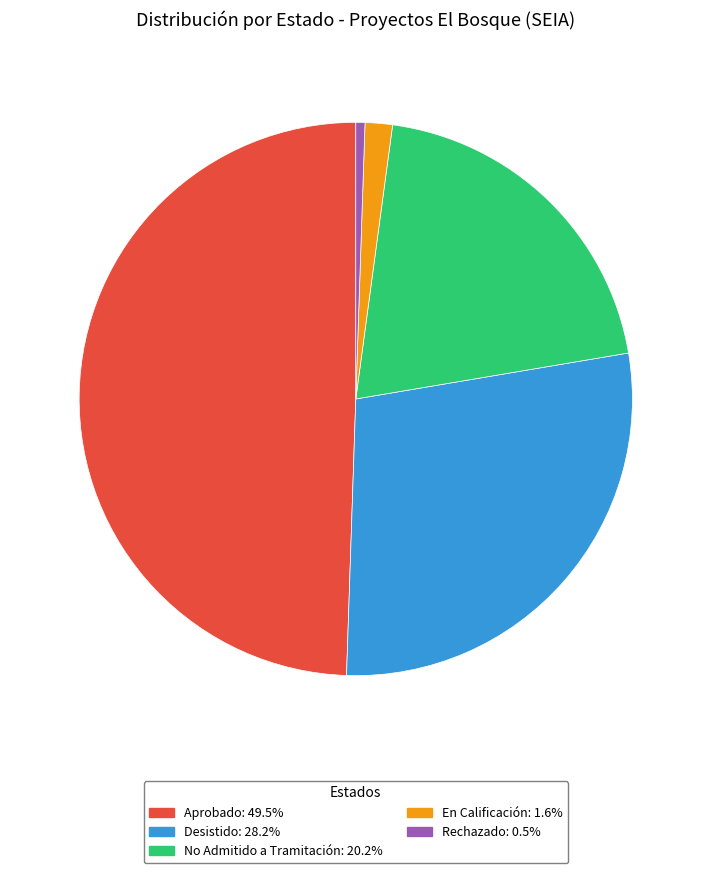

What is the ratio of the value at En Calificación: 1.6% to the value at Rechazado: 0.5%?

3.0